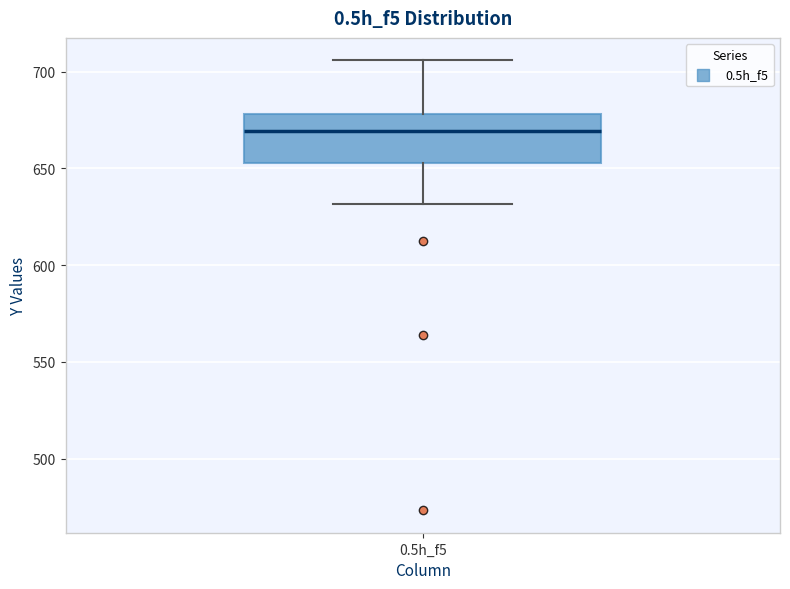

Where does the upper whisker of the box for 0.5h_f5 end on the y-axis? The values are not printed on the chart, so give them approximately, as read against the axis.

705